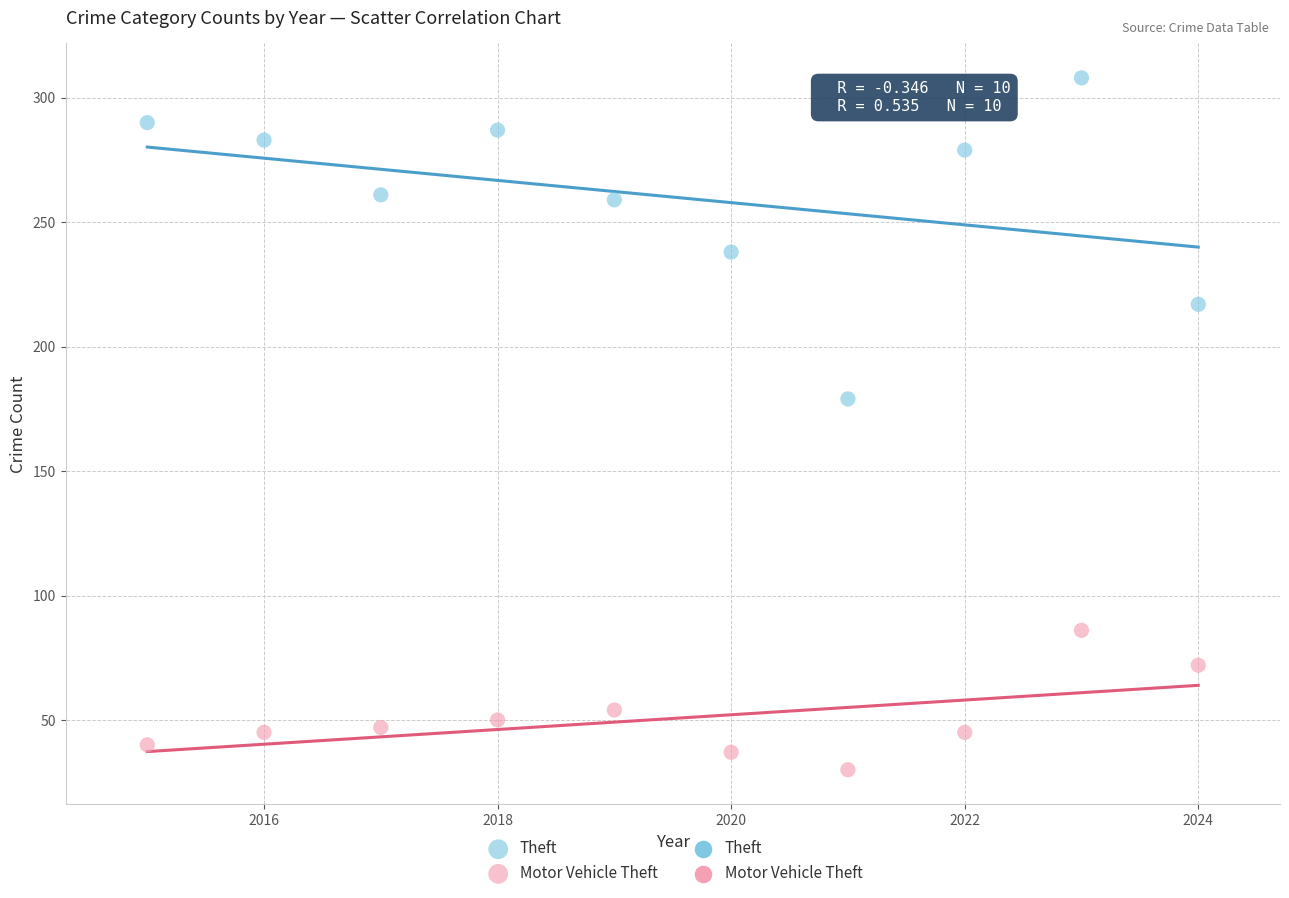

Which series has the widest spread of Y values?

Theft